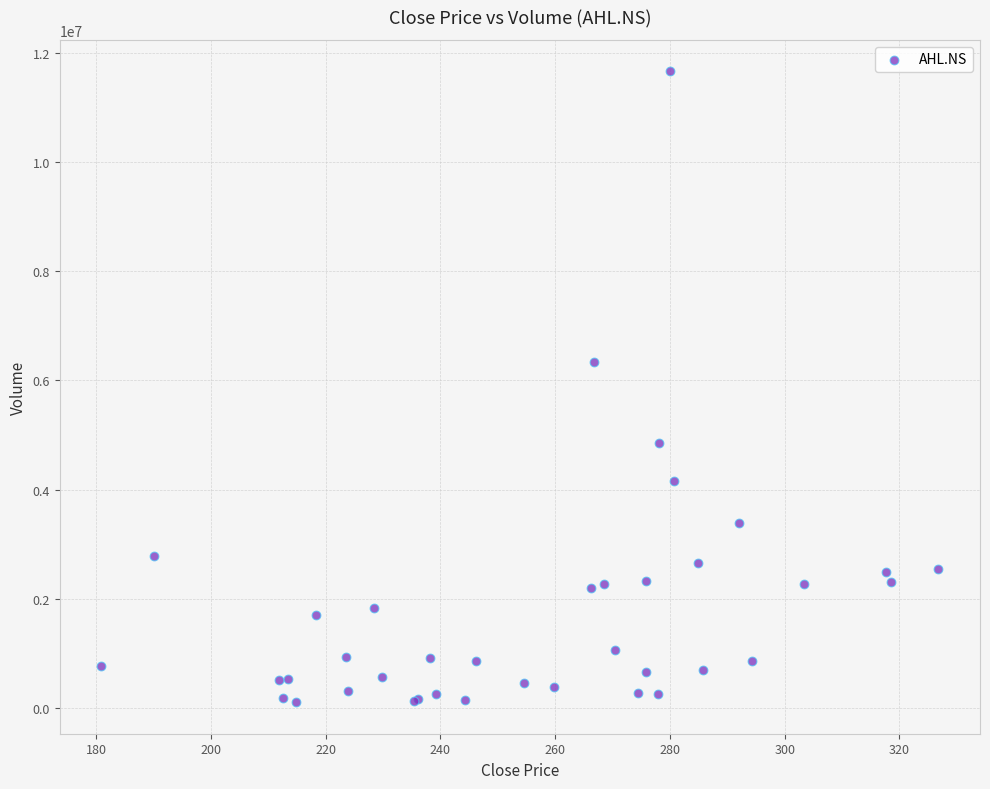

What Y value in the scatter plot is closest to 5884189?

6338995